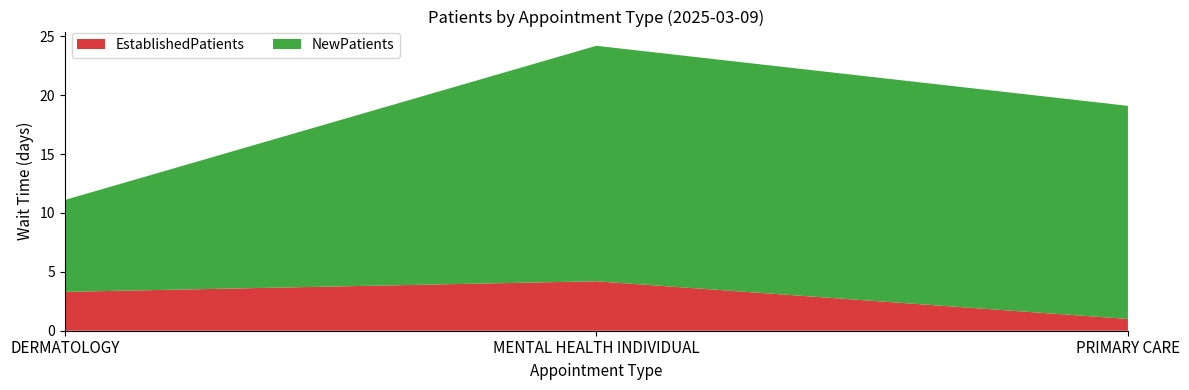

Reading left to right, extract all data points from this chart.

EstablishedPatients: 3.3	4.2	1.0
NewPatients: 7.8	20.0	18.1